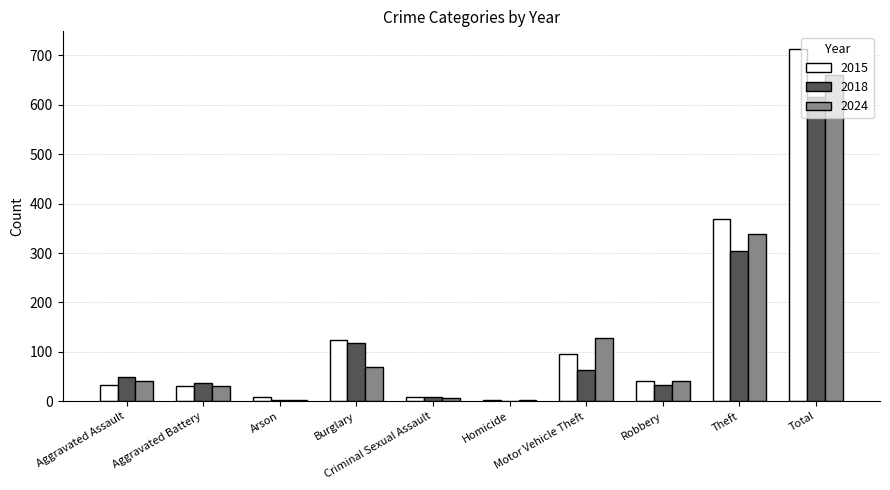

Are the bars grouped side by side (vs. stacked)?

Yes